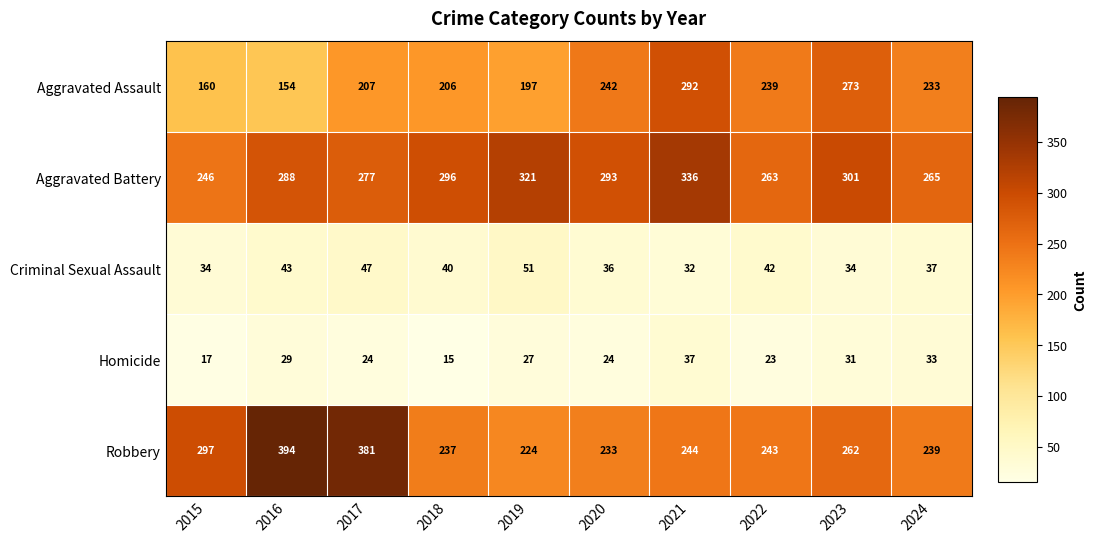

What is the smallest value displayed?

15